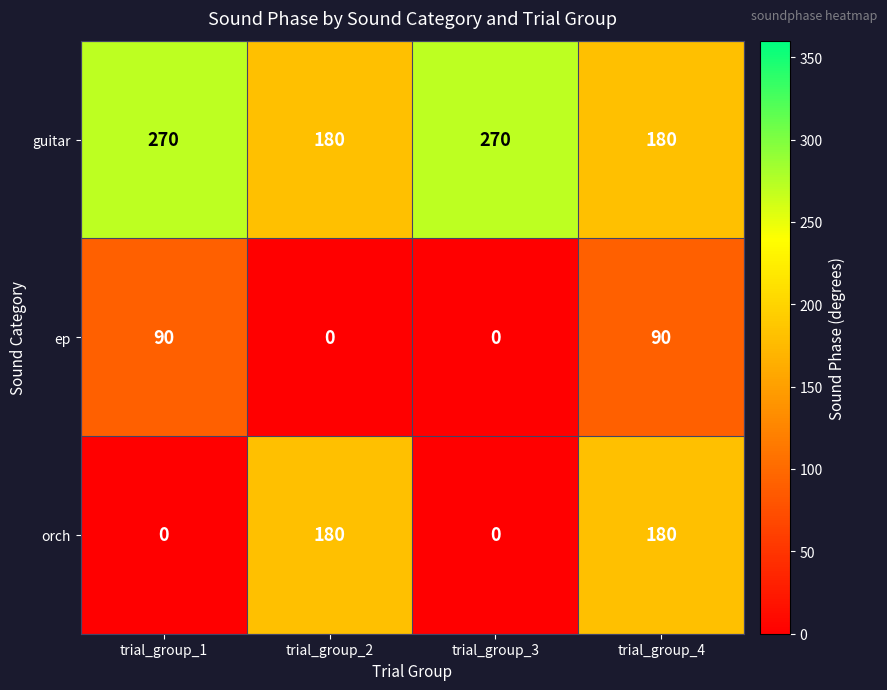

Rank the series at trial_group_1 from lowest to highest value.

orch, ep, guitar